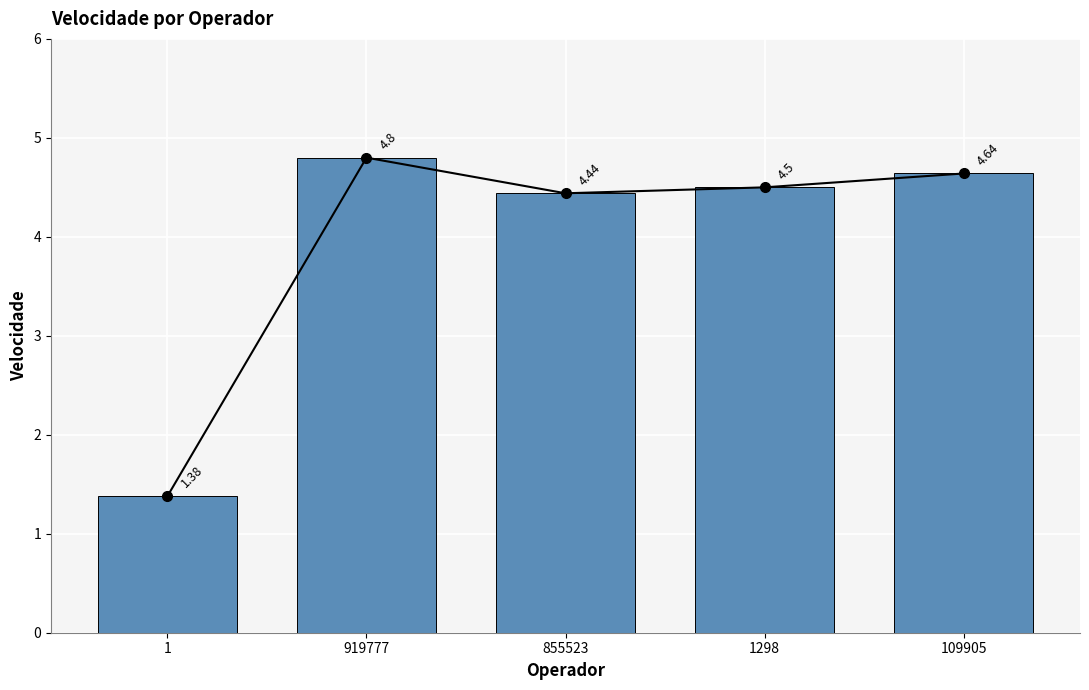

The chart shows a value of 4.6 at 109905. True or false?

True